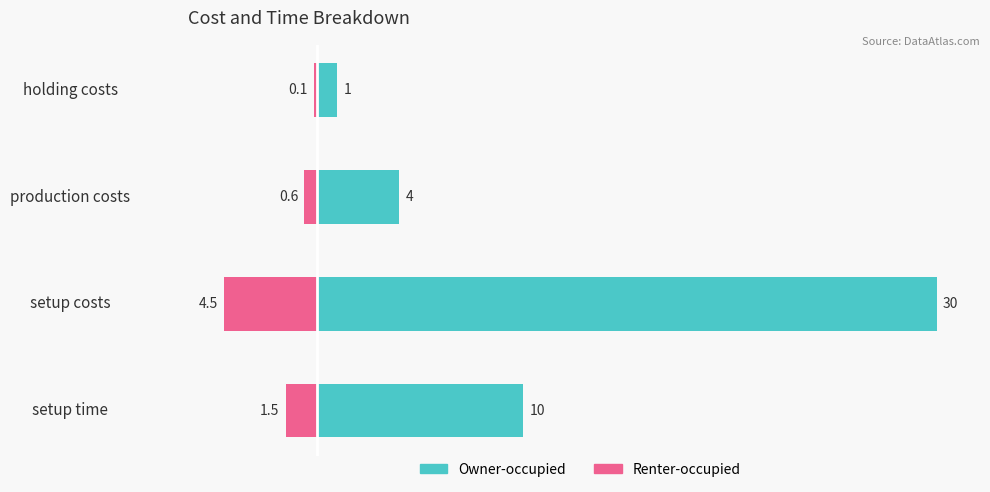

List the series in order of their overall mean, lowest first.

Renter-occupied, Owner-occupied